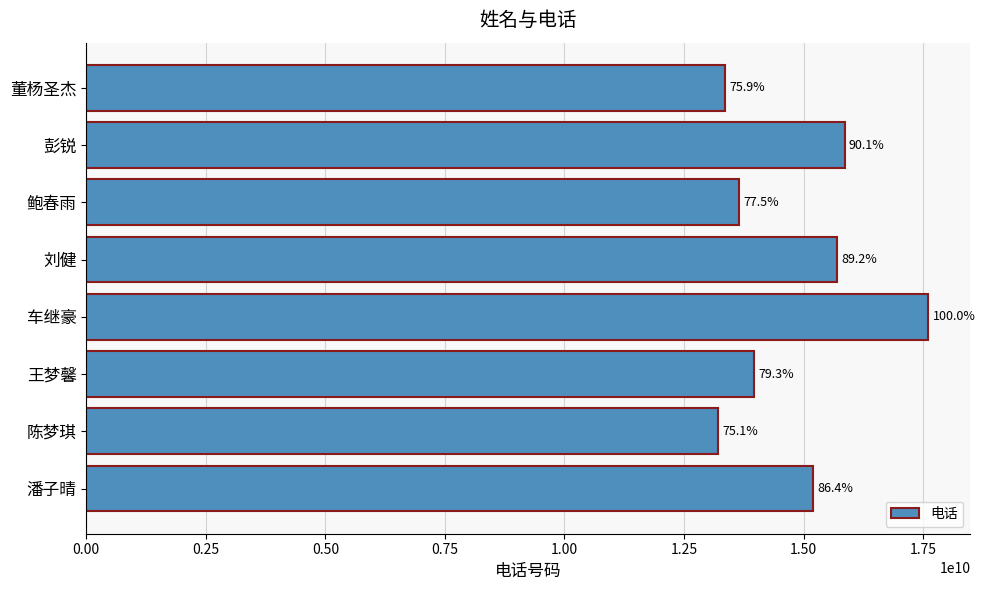

What is the smallest value displayed?

13215698599